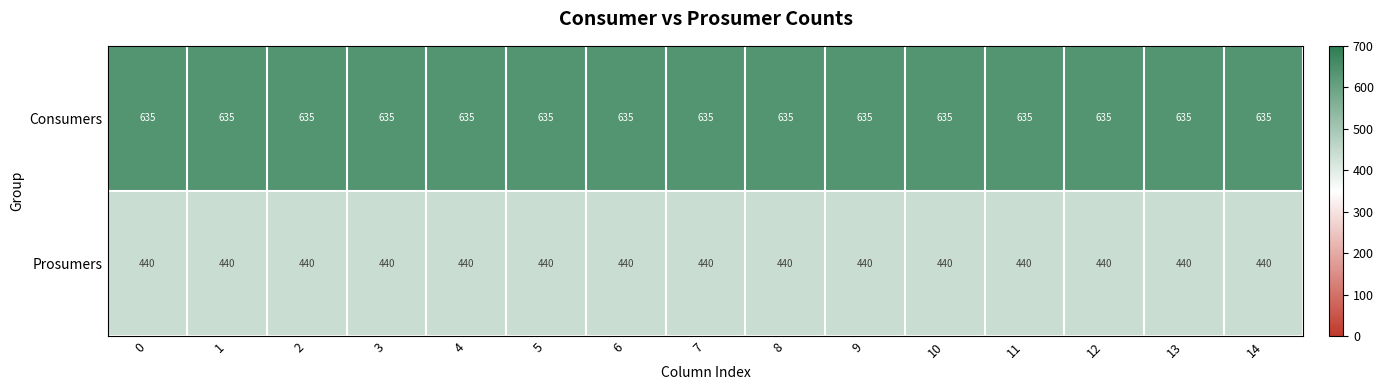

Is it true that Prosumers equals 440 at 1?

True